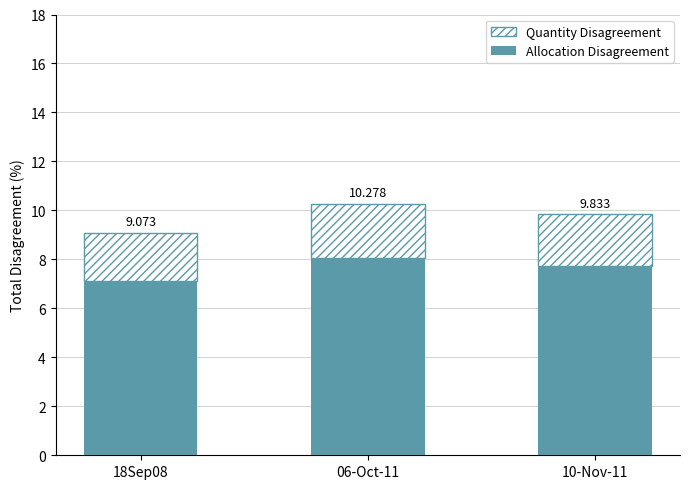

Which series changed the most between 18Sep08 and 10-Nov-11?

Allocation Disagreement